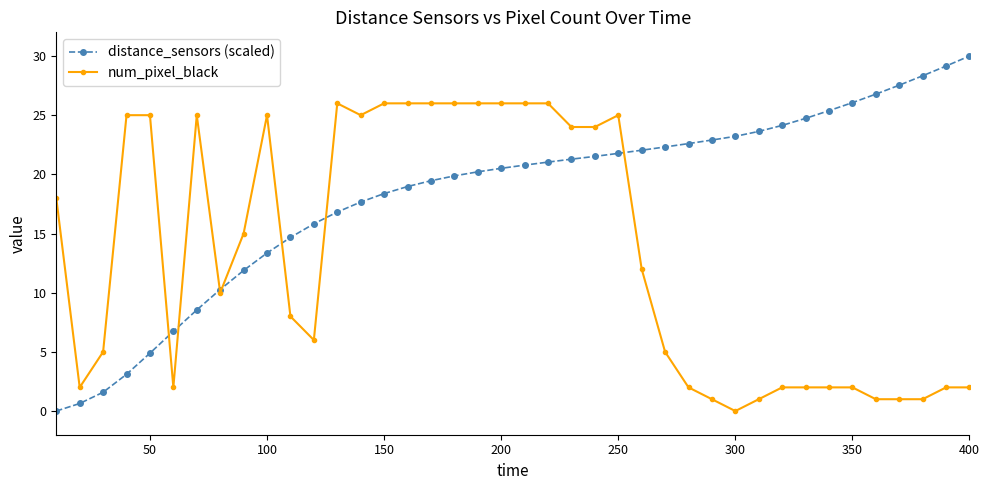

What is the maximum value shown in the chart?

30.0